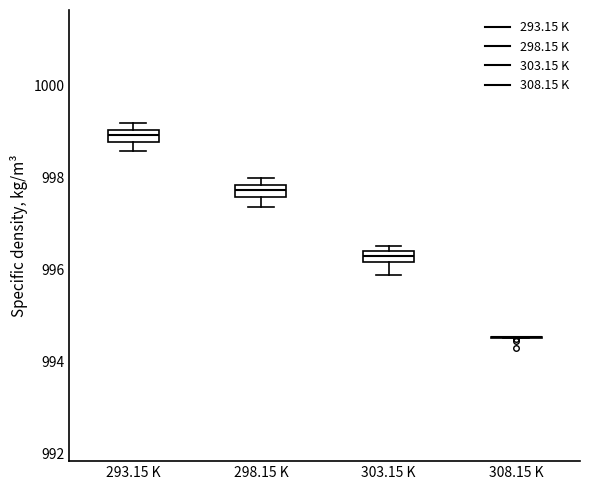

Where is the lower edge of the box for 303.15 K on the y-axis? The values are not printed on the chart, so give them approximately, as read against the axis.

996.2